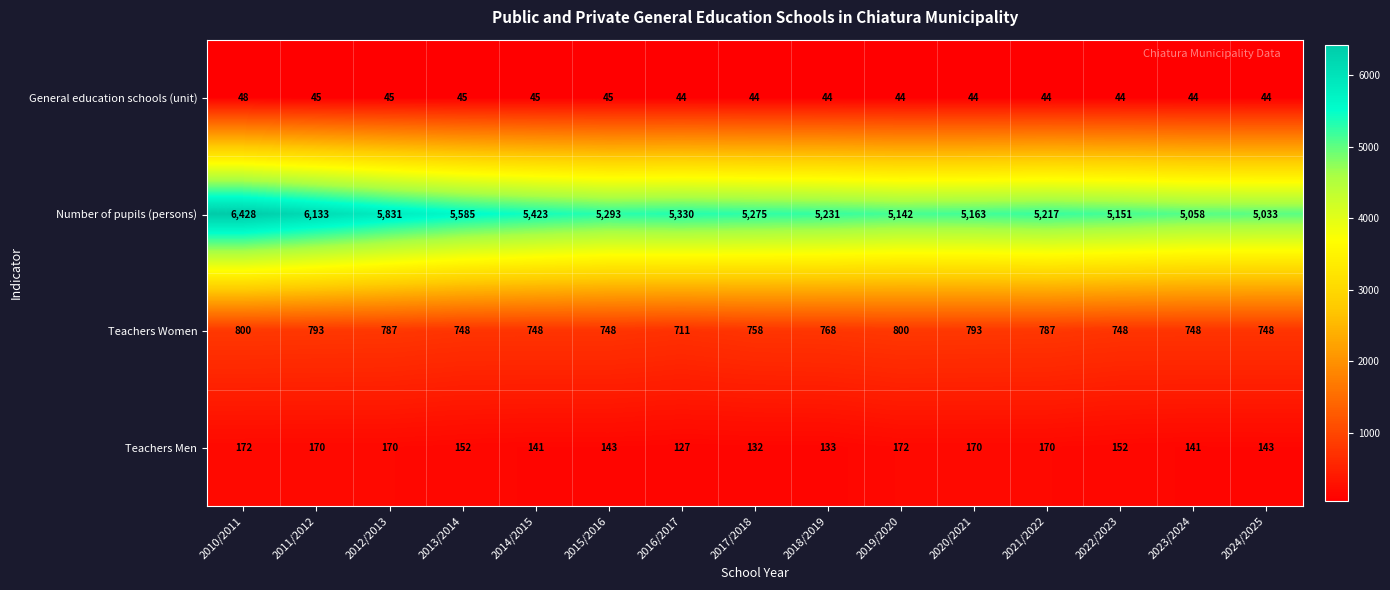

Which series changed the most between 2013/2014 and 2020/2021?

Number of pupils (persons)